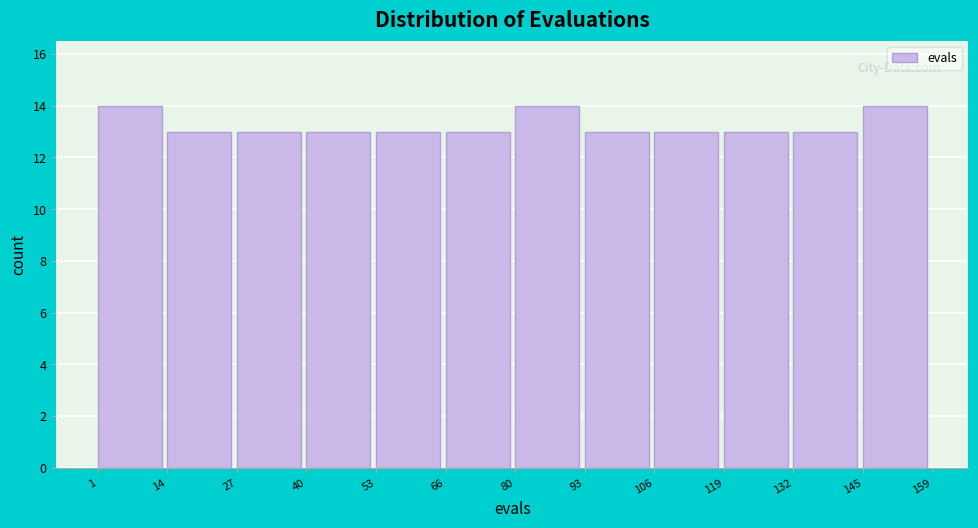

Reading left to right, list every bar in this chart as the range it spans on the x-axis followed by its height. The values are not printed on the chart, so give them approximately, as read against the axis.

1 to 14: 14
14 to 27: 13
27 to 40: 13
40 to 53: 13
53 to 66: 13
66 to 80: 13
80 to 93: 14
93 to 106: 13
106 to 119: 13
119 to 132: 13
132 to 145: 13
145 to 159: 14